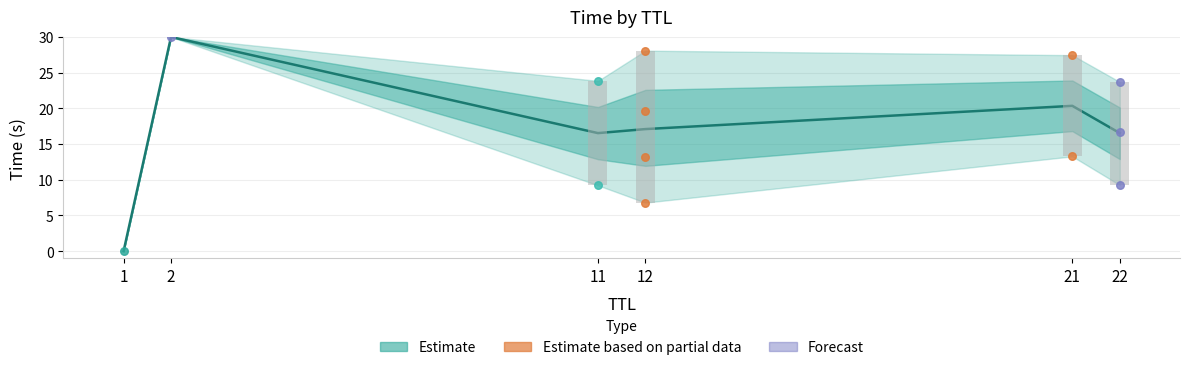

What is the change in value from 12 to 22?

-0.6